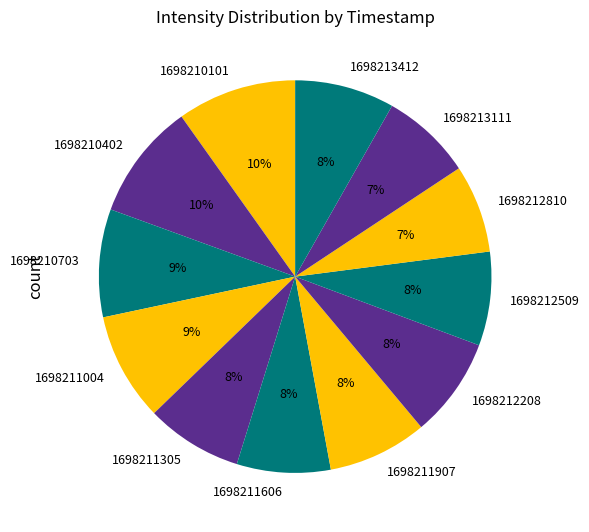

True or false: 1698212509 accounts for 8% of the total.

True